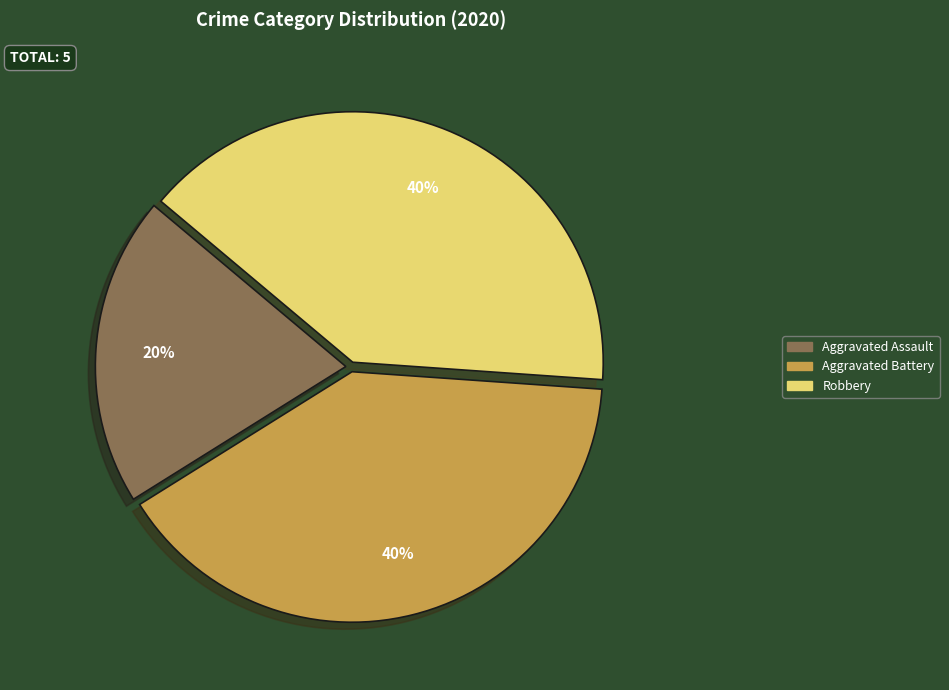

Which category has the smallest portion of the pie?

Aggravated Assault